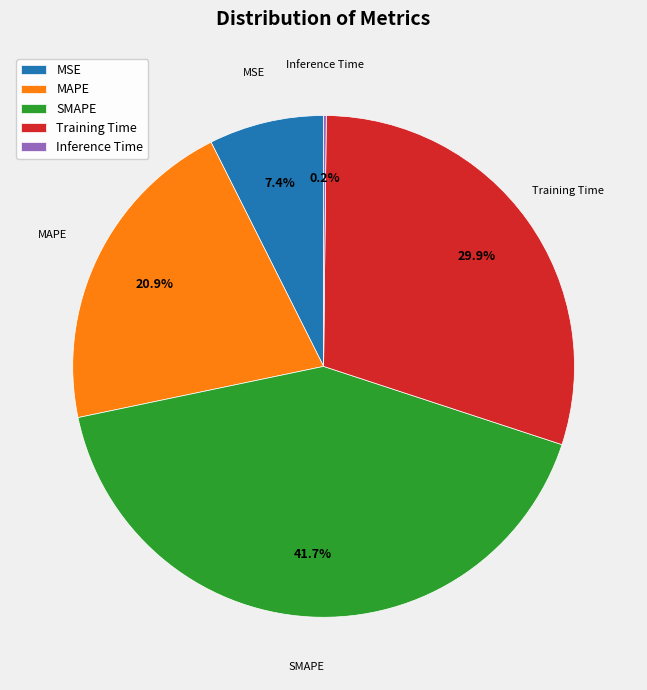

Which slice is the largest?

SMAPE